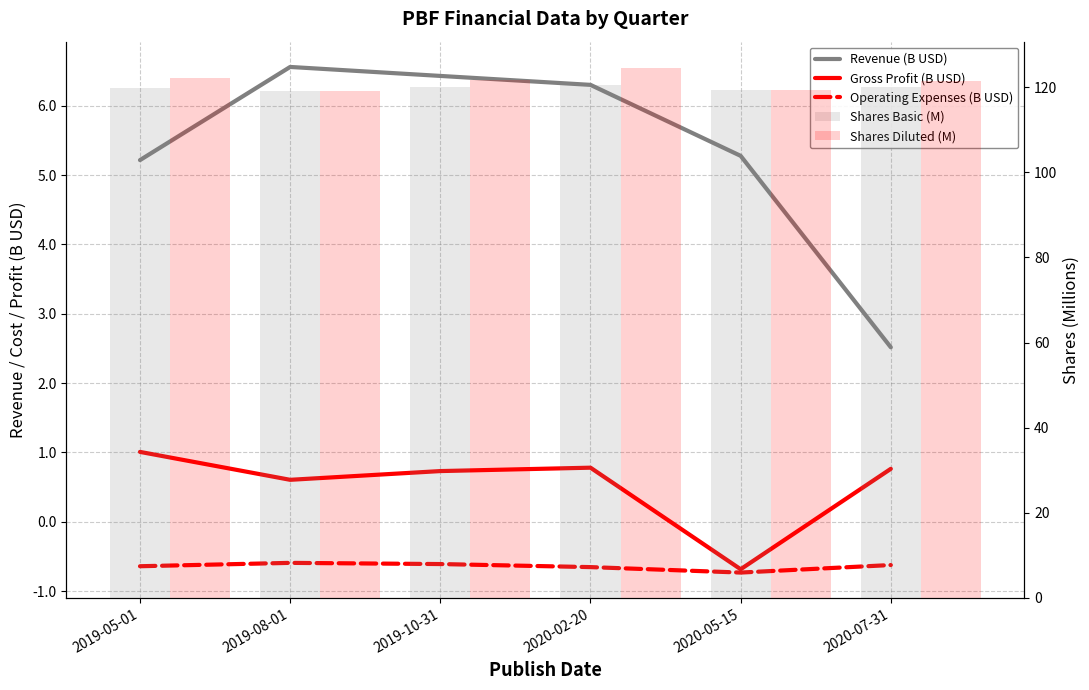

How many series are shown in this chart?

5